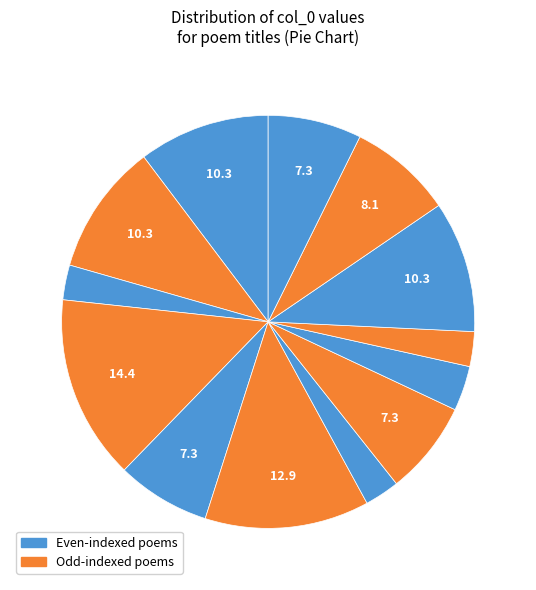

Which slice is the largest?

哭秋江黄处士